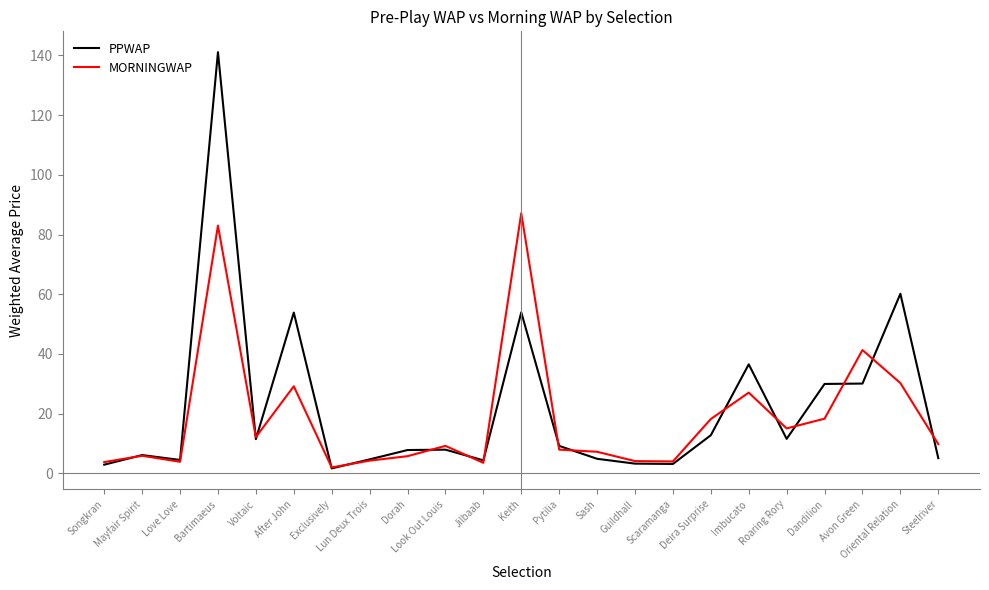

Which series has the largest range (max minus min)?

PPWAP